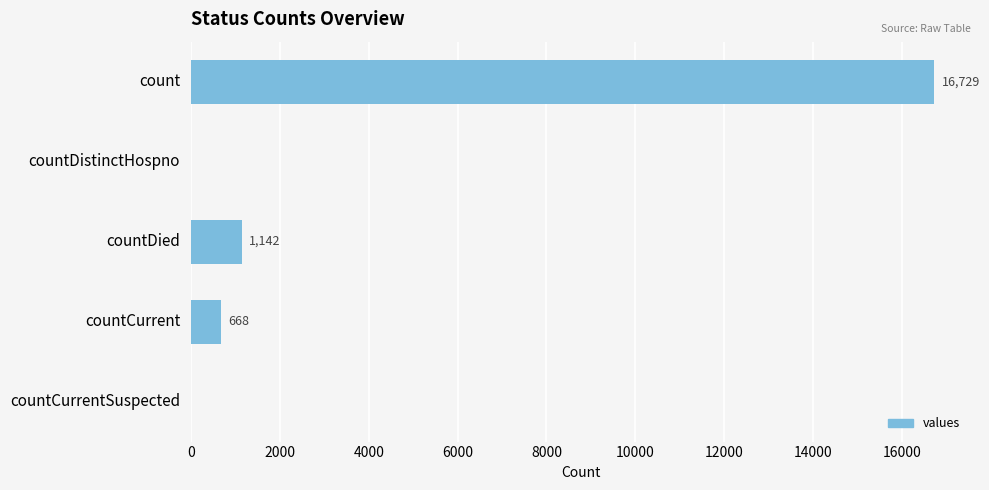

Between count and countCurrent, which is larger?

count